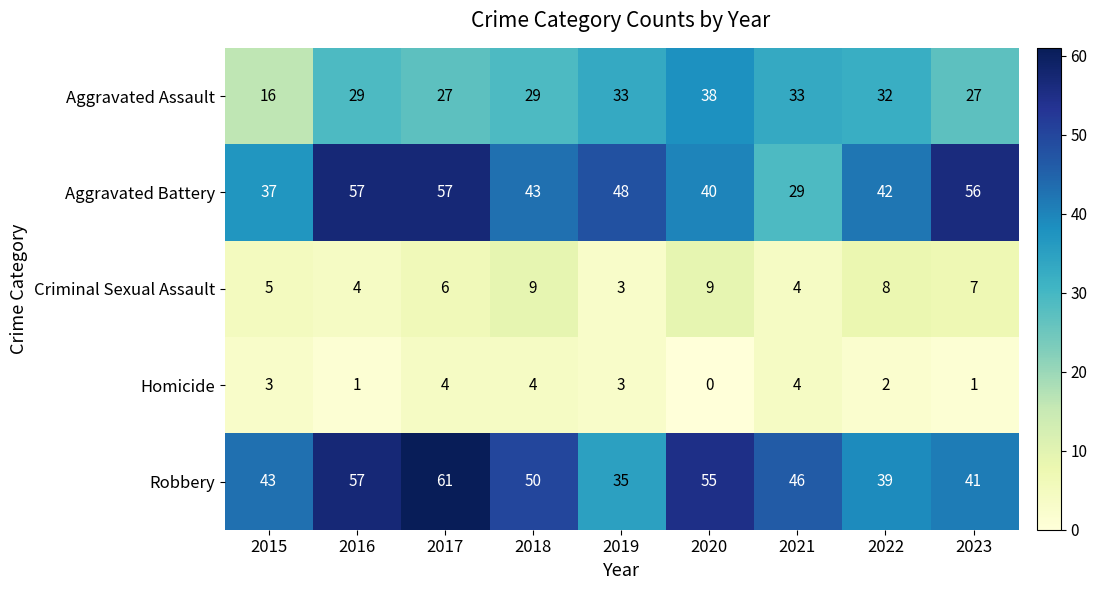

At which category does the chart reach its minimum across all series?

2020